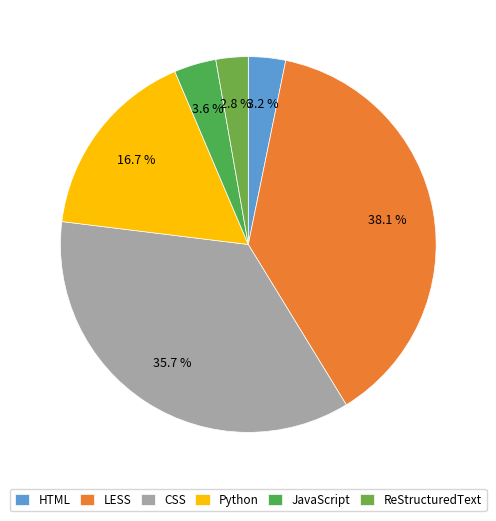

How many segments does this pie chart have?

6